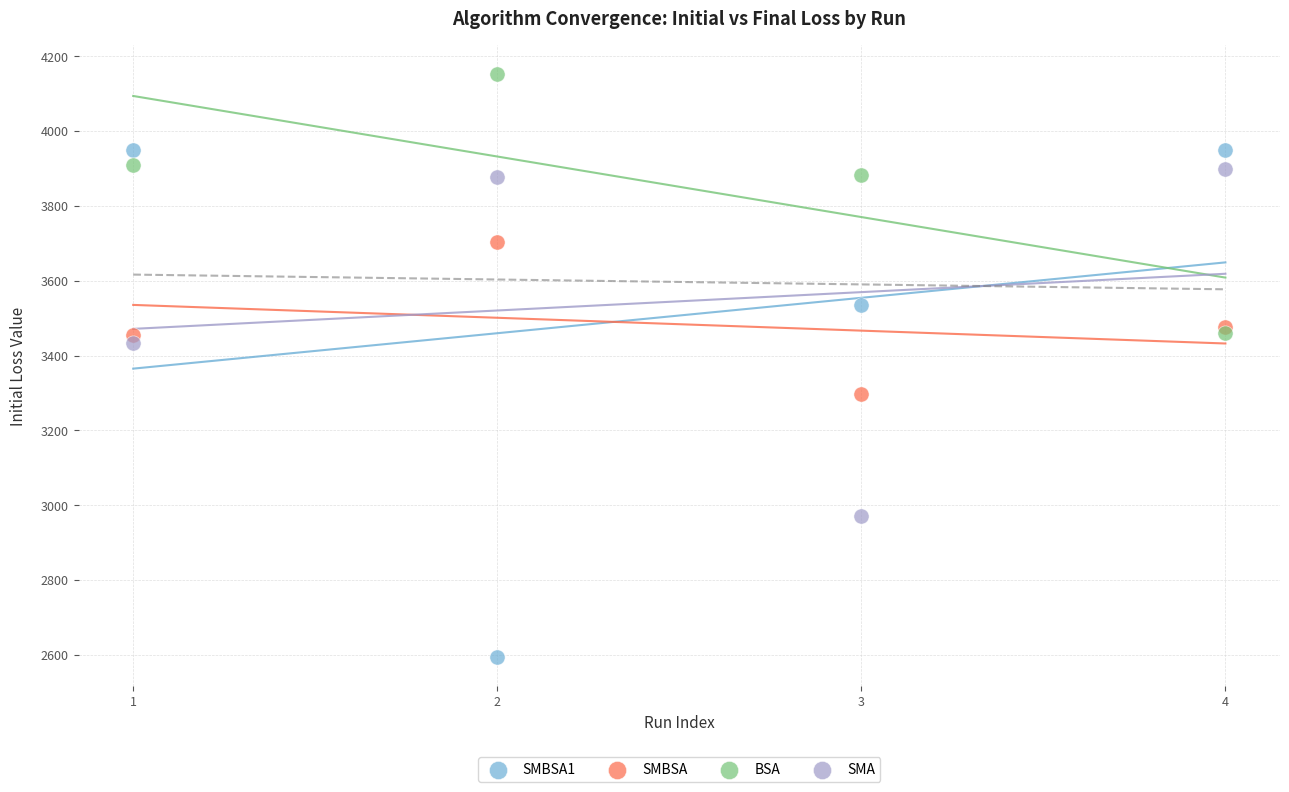

Which series has the widest spread of Y values?

SMBSA1